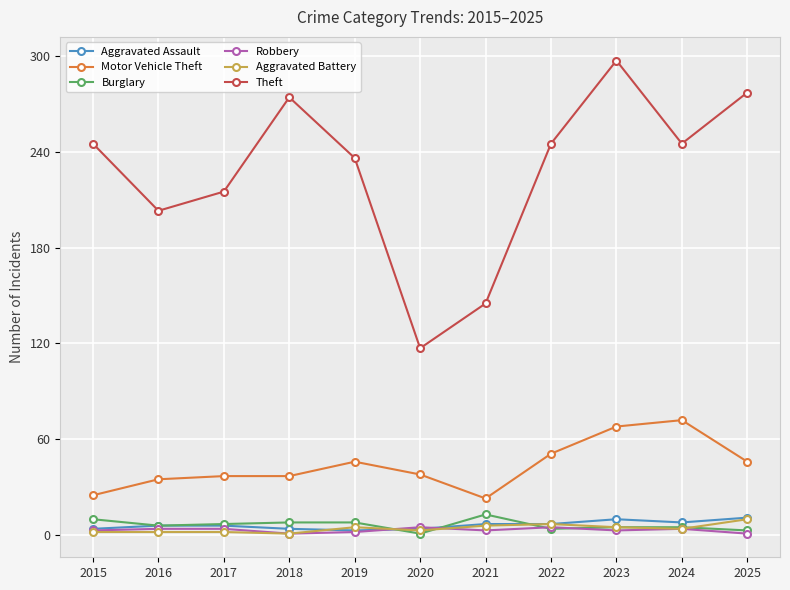

What are all the series names shown in the legend?

Aggravated Assault, Motor Vehicle Theft, Burglary, Robbery, Aggravated Battery, Theft